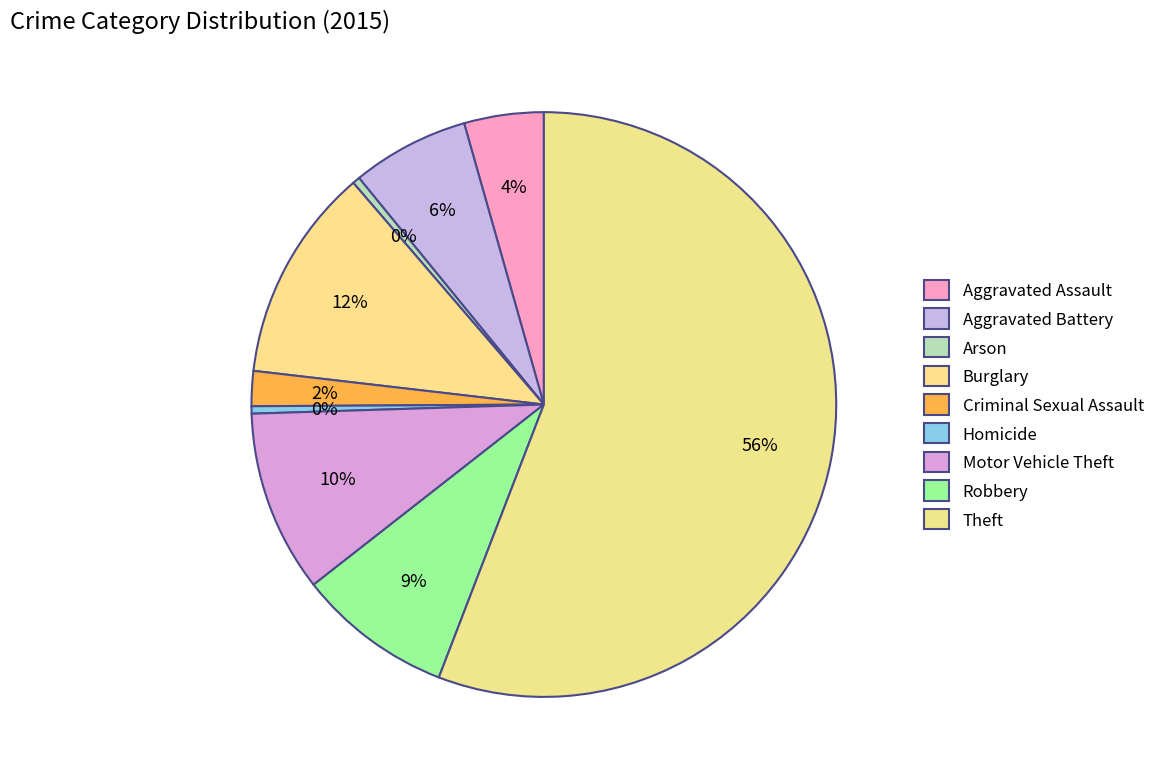

How many segments does this pie chart have?

9